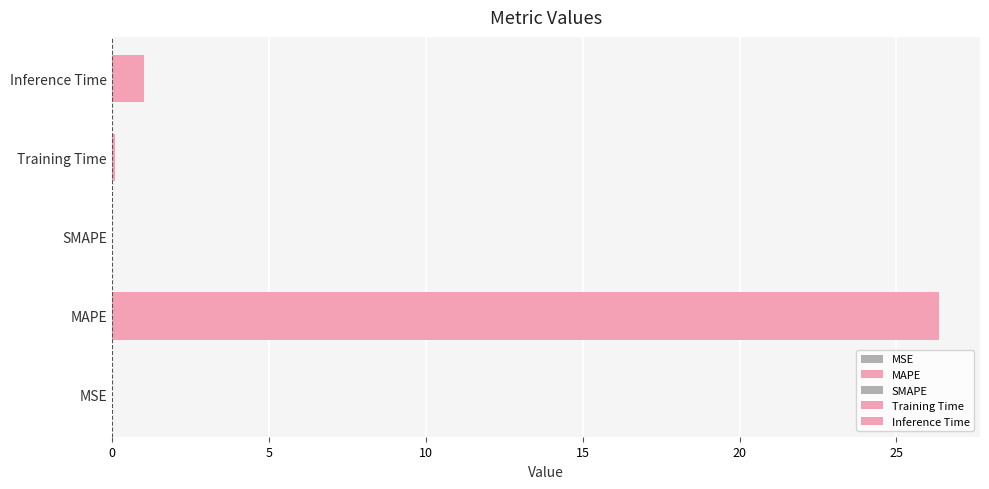

True or false: the data shows 26.3 at MAPE.

True